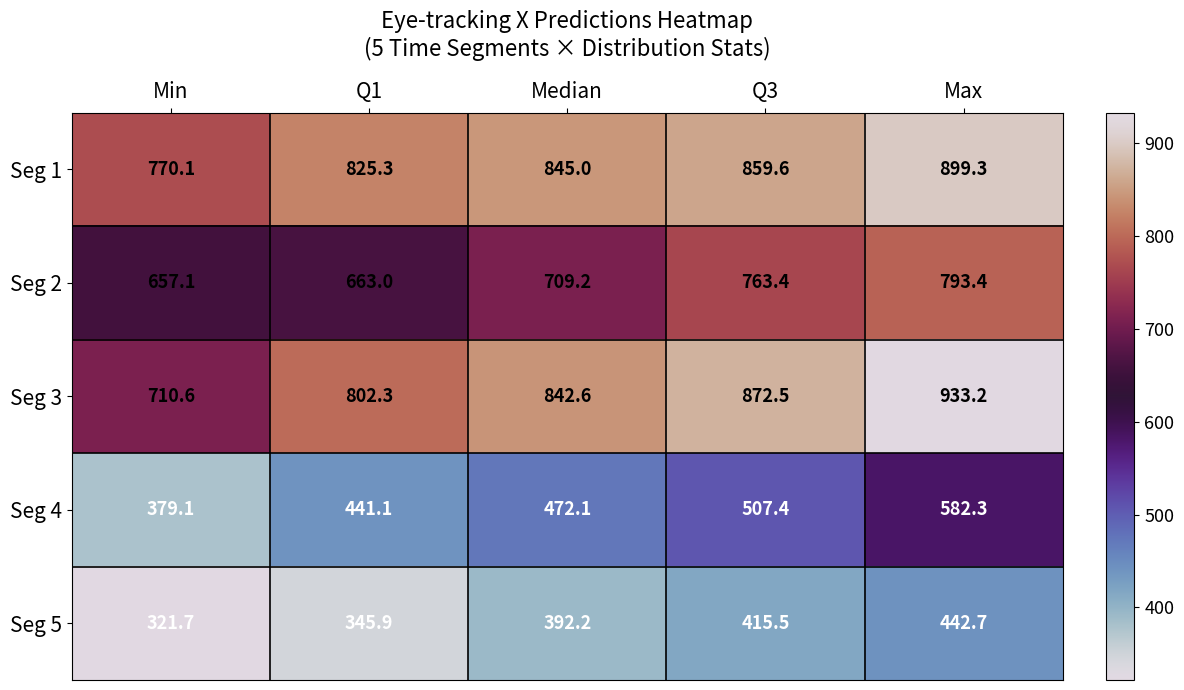

What is the minimum value shown in the chart?

321.7